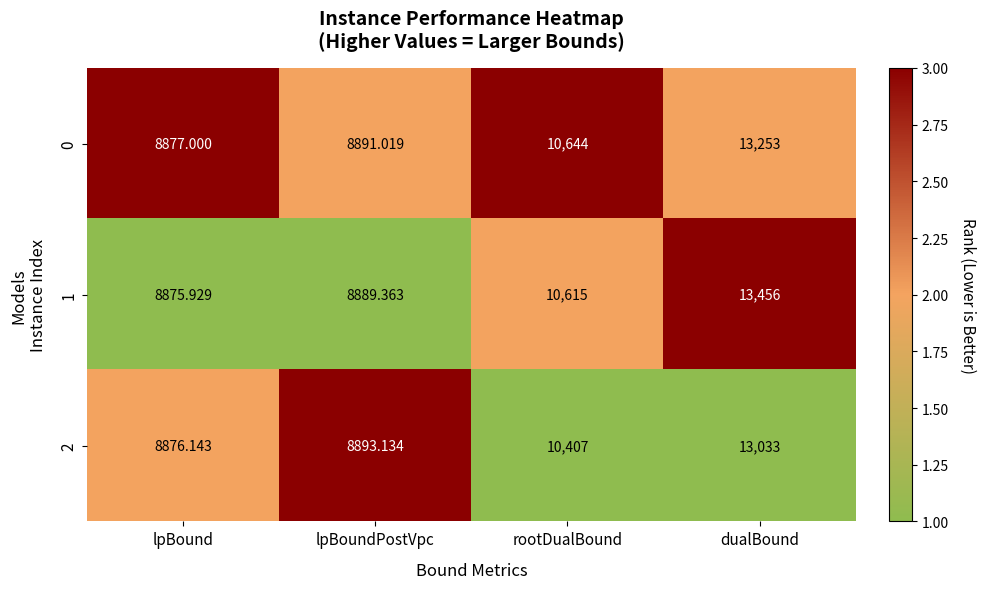

At which category is the sum across all series the highest?

dualBound